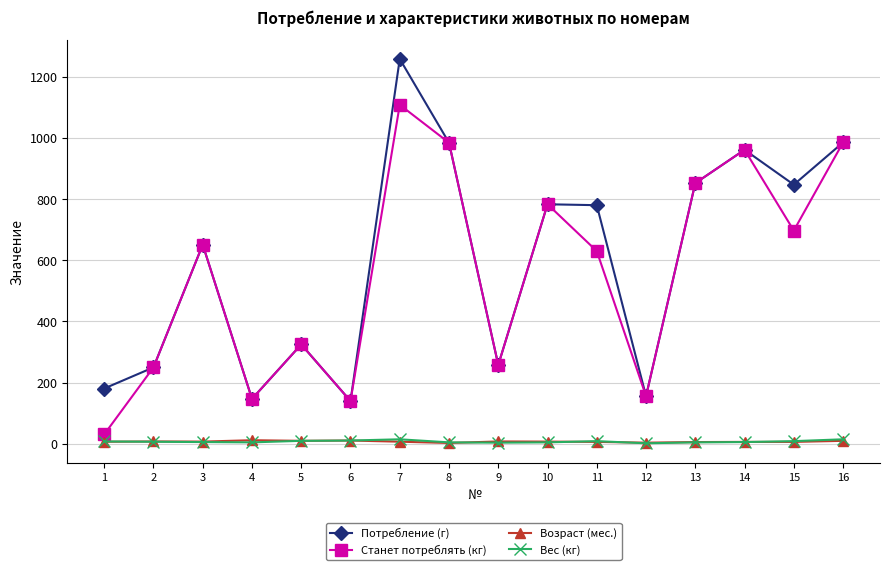

What is the sum of all Станет потреблять (кг) values?

8958.0